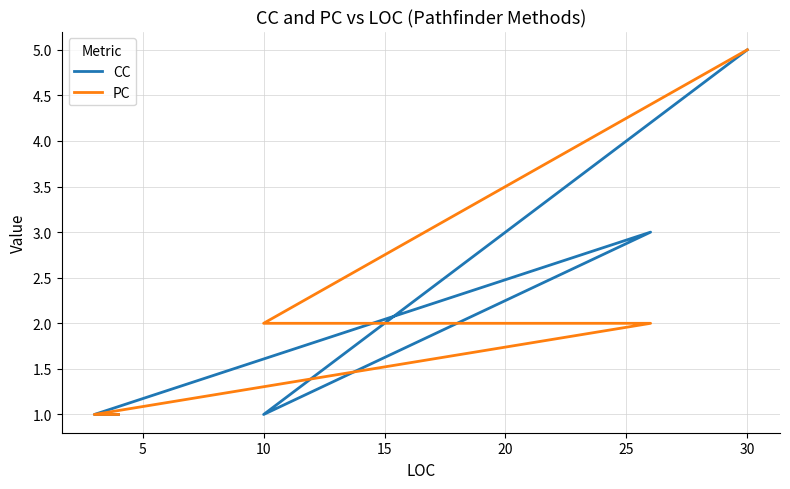

At 5, list the series in order from largest to smallest.

CC, PC